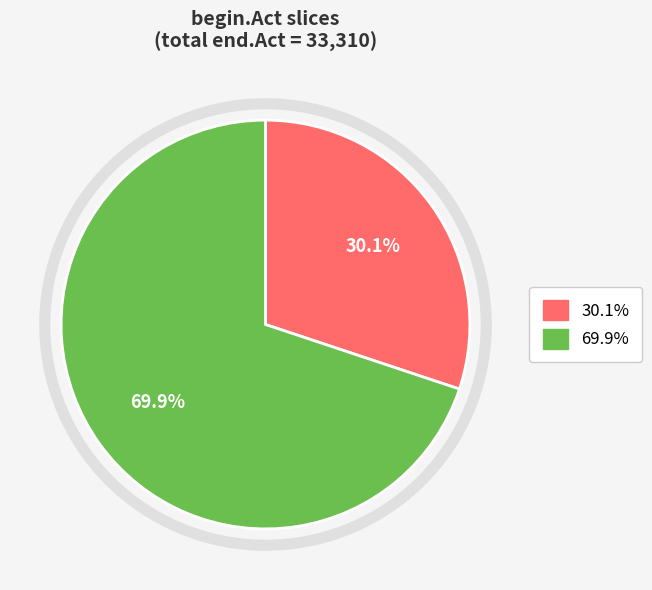

Is there any slice that represents more than half of the pie?

Yes